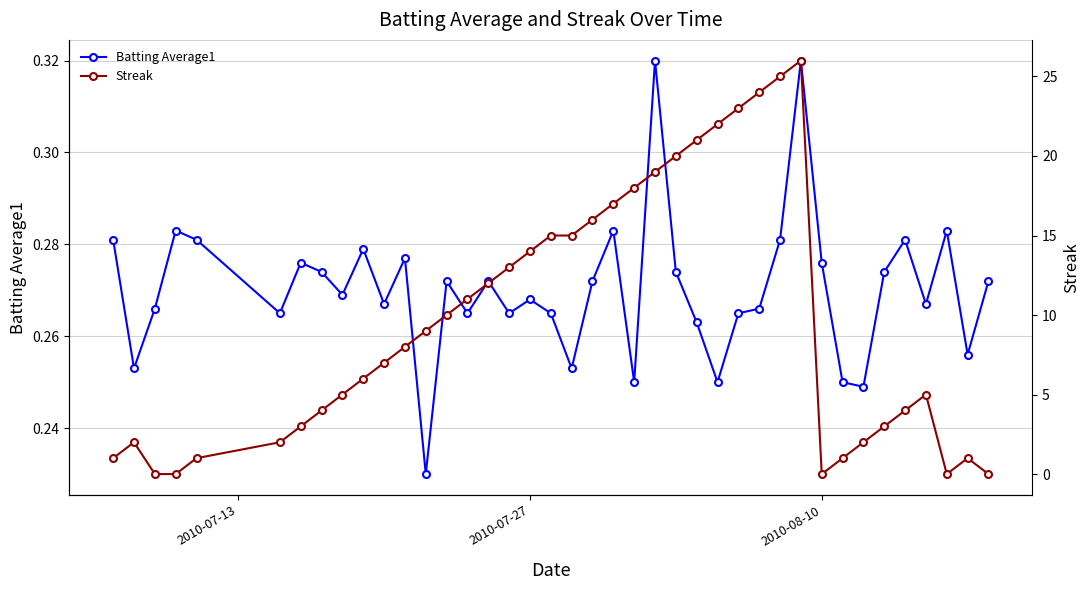

List the series in order of their peak value, highest first.

Streak, Batting Average1